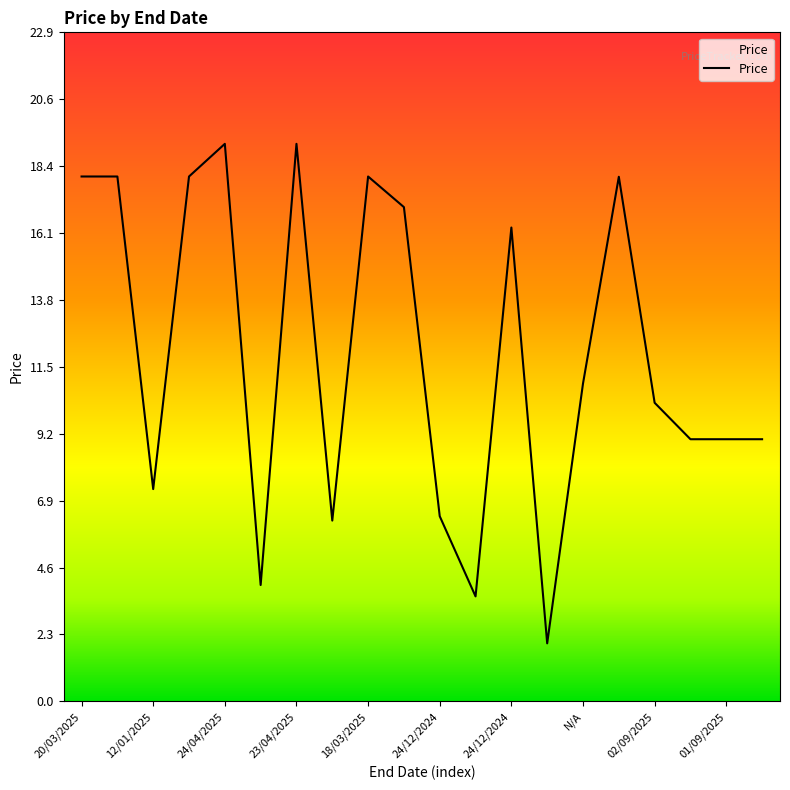

Count the number of values greater than 10.

11